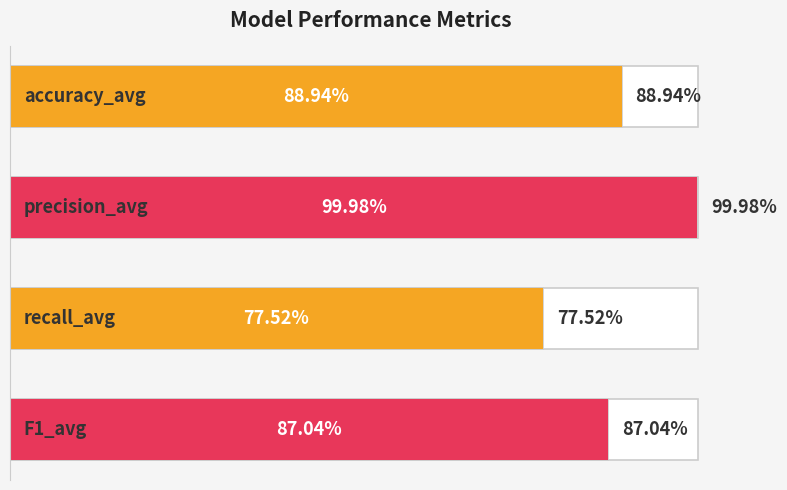

The chart shows a value of 1.3 at 0.6. True or false?

False